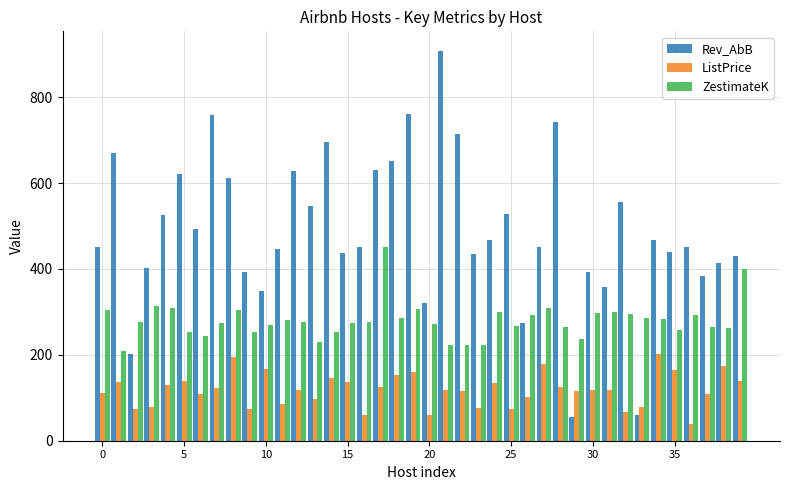

What is the average value of the ZestimateK series?

280